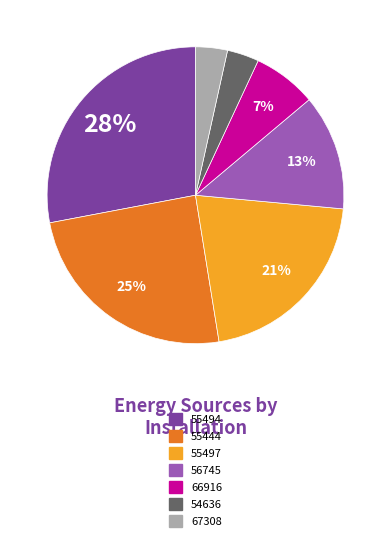

Which has a higher value, 66916 or 55444?

55444